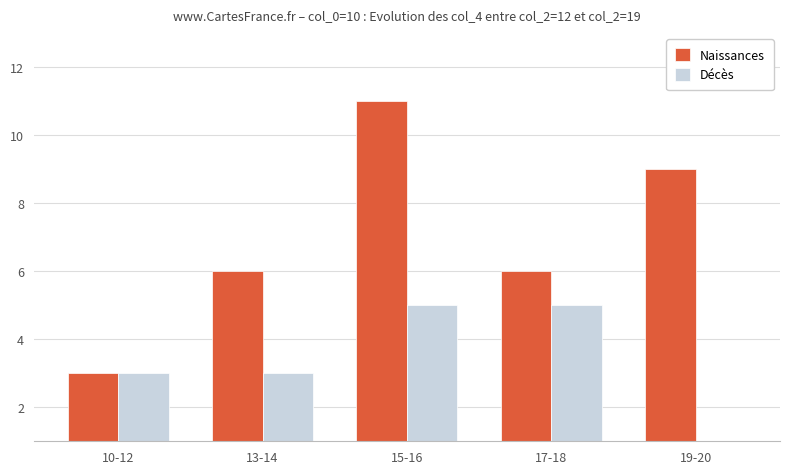

Does the chart contain stacked bars?

No